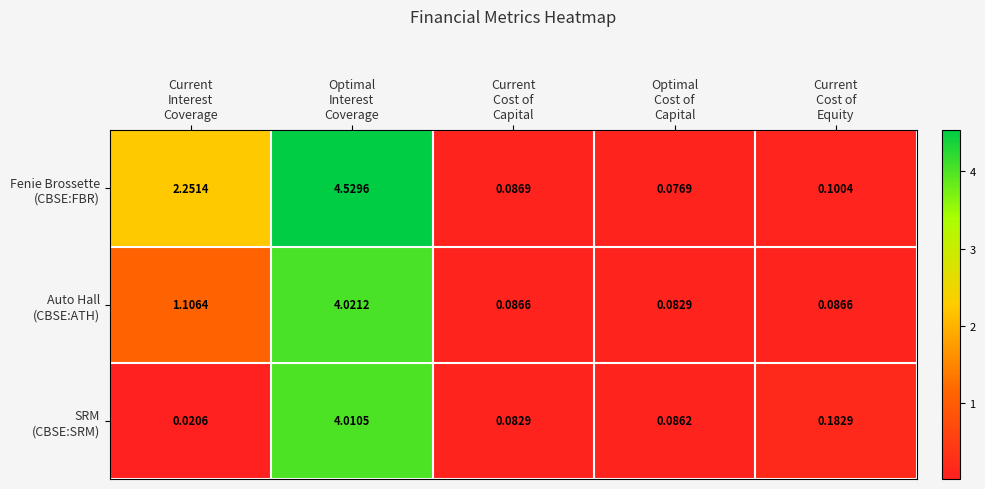

How many categories are shown in the chart?

5